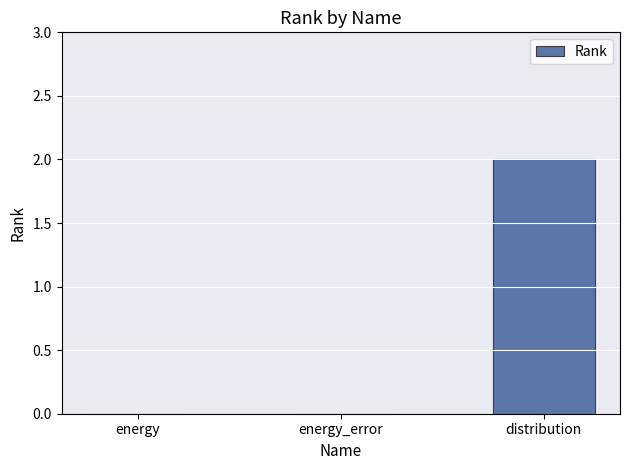

What is the change in value from energy to distribution?

+2